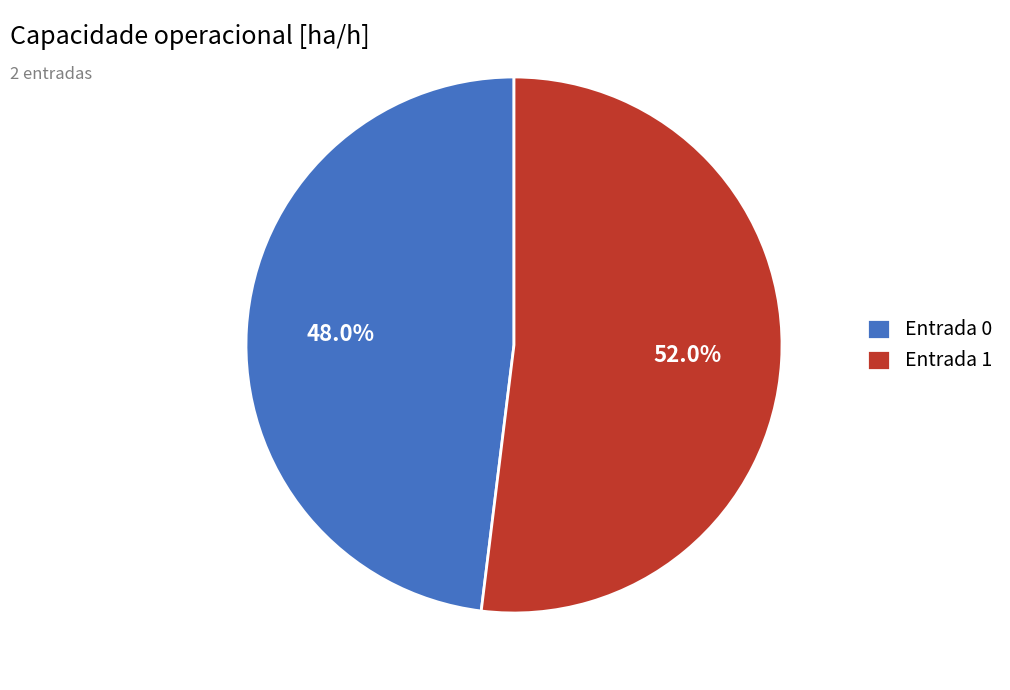

How many slices are in this pie chart?

2